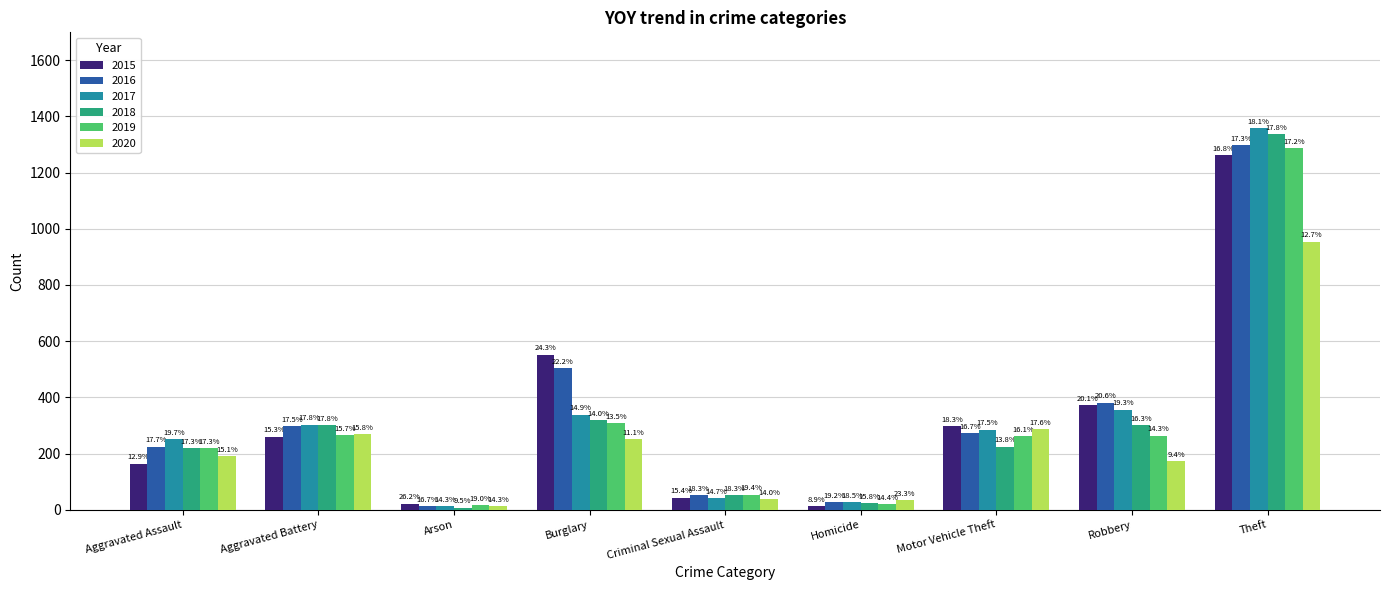

List the series in order of their peak value, highest first.

2017, 2018, 2016, 2019, 2015, 2020